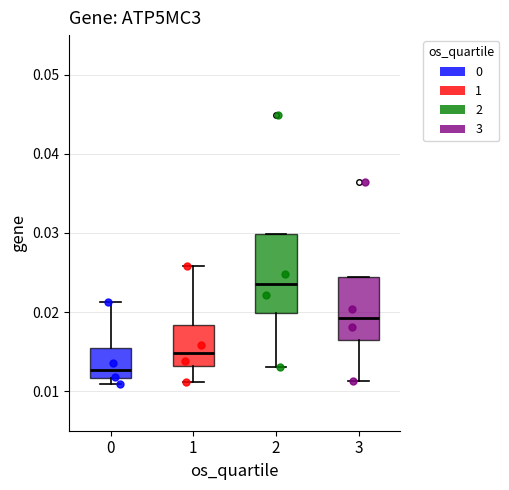

Where does the median line of the box at x = 3 sit on the y-axis? The values are not printed on the chart, so give them approximately, as read against the axis.

0.019